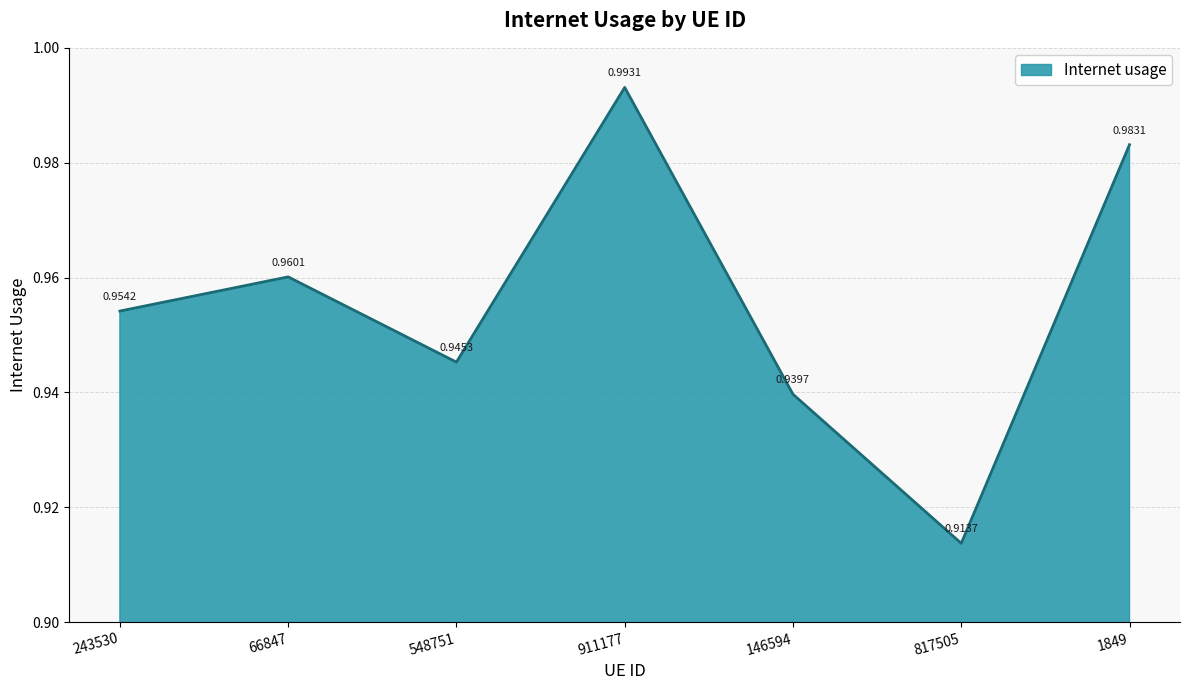

How many distinct data groups are displayed?

1